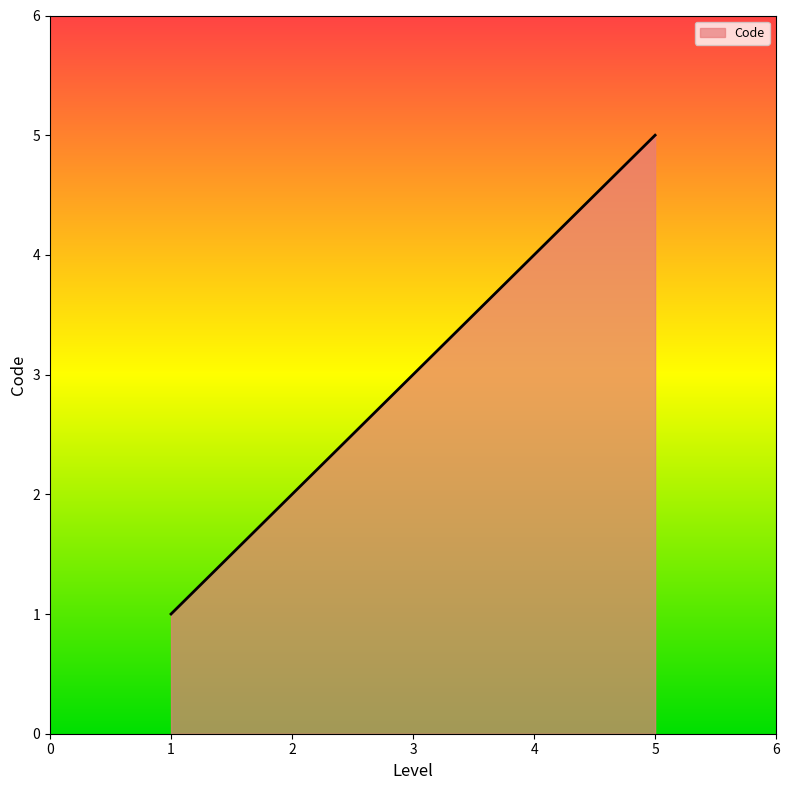

Approximately how many times larger is the value at 5 compared to 2?

2.5